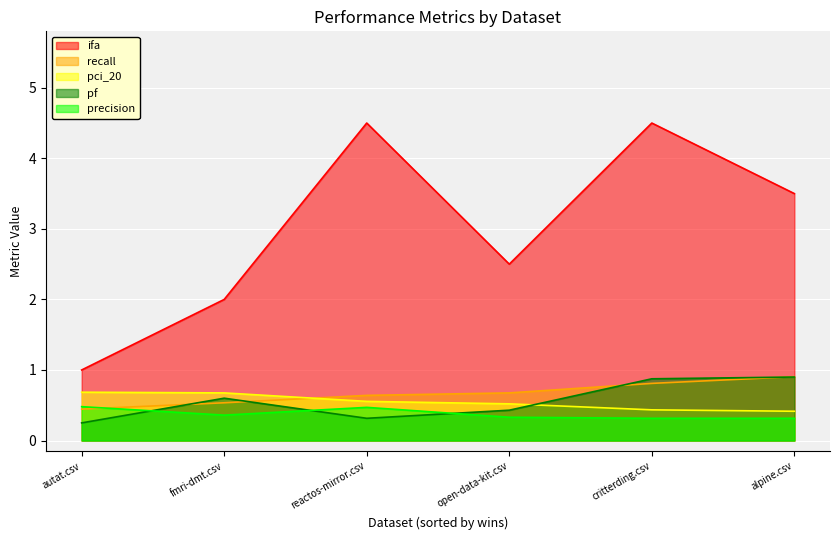

What is the maximum value shown in the chart?

4.5